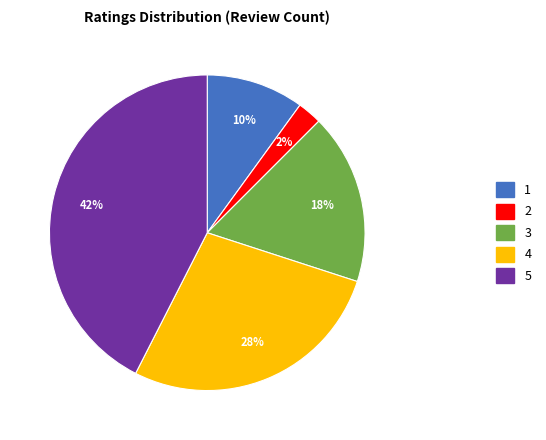

Does 2 account for over 50% of the chart?

No